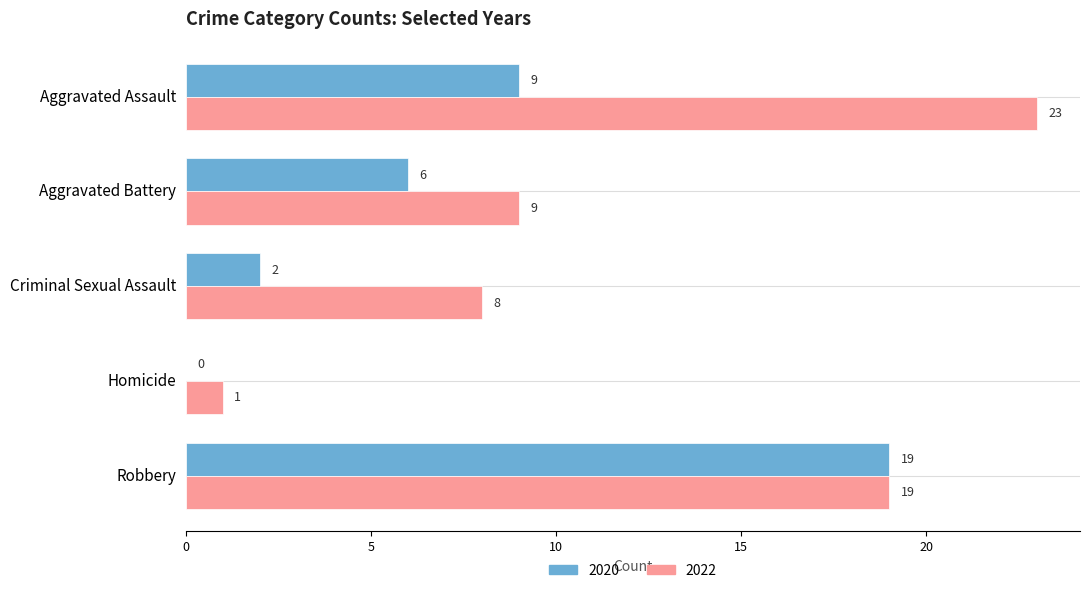

At which label does 2022 reach its peak?

Aggravated Assault